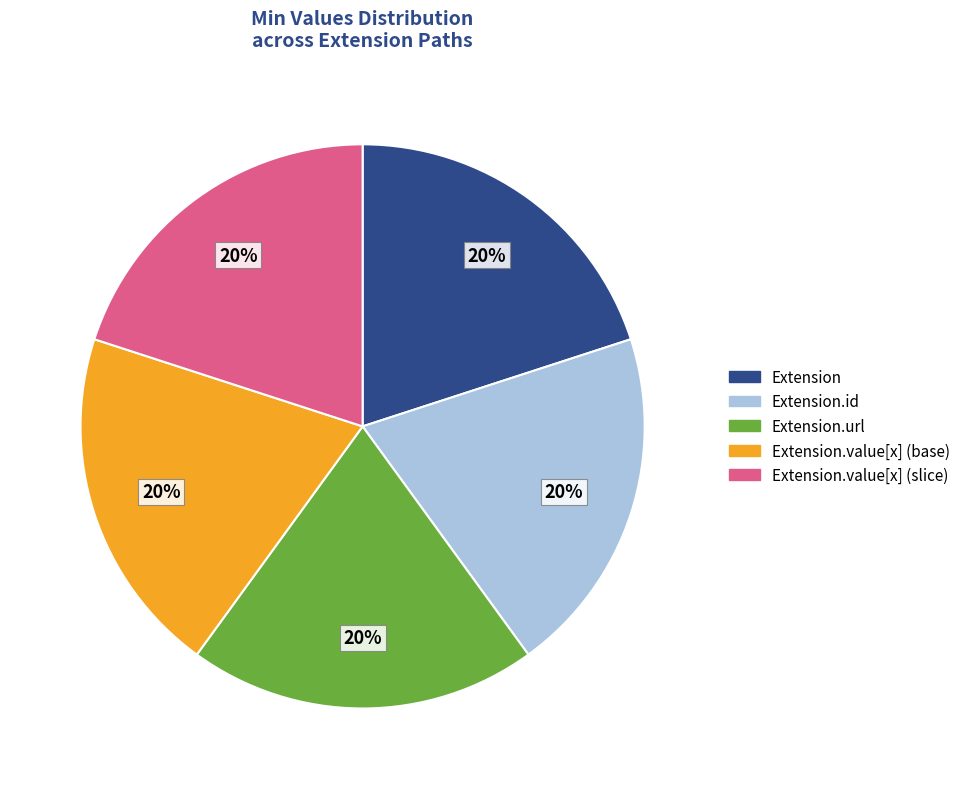

To the nearest percent, what is the difference between the largest and smallest slice percentages?

0%